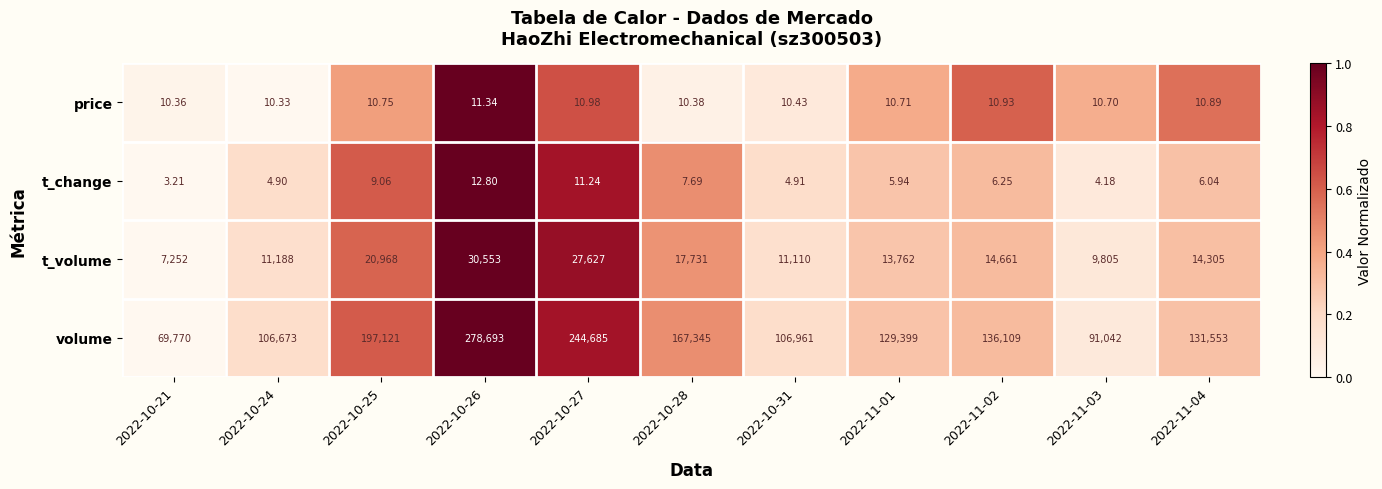

Rank the series by their maximum value, from highest to lowest.

volume, t_volume, t_change, price